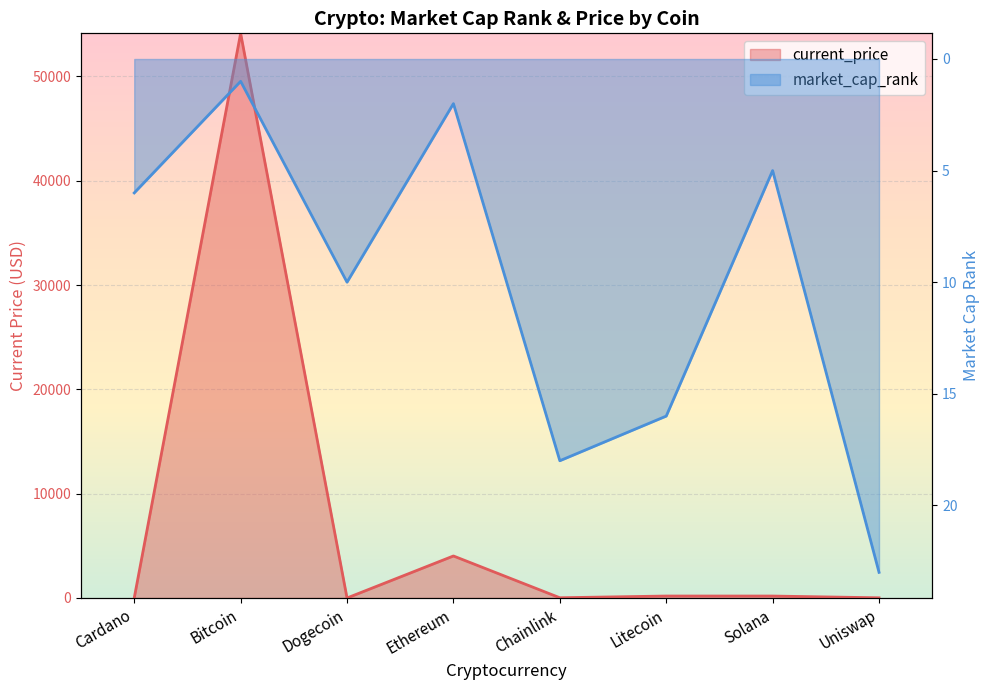

True or false: current_price has a value of 83.6 at Litecoin.

False